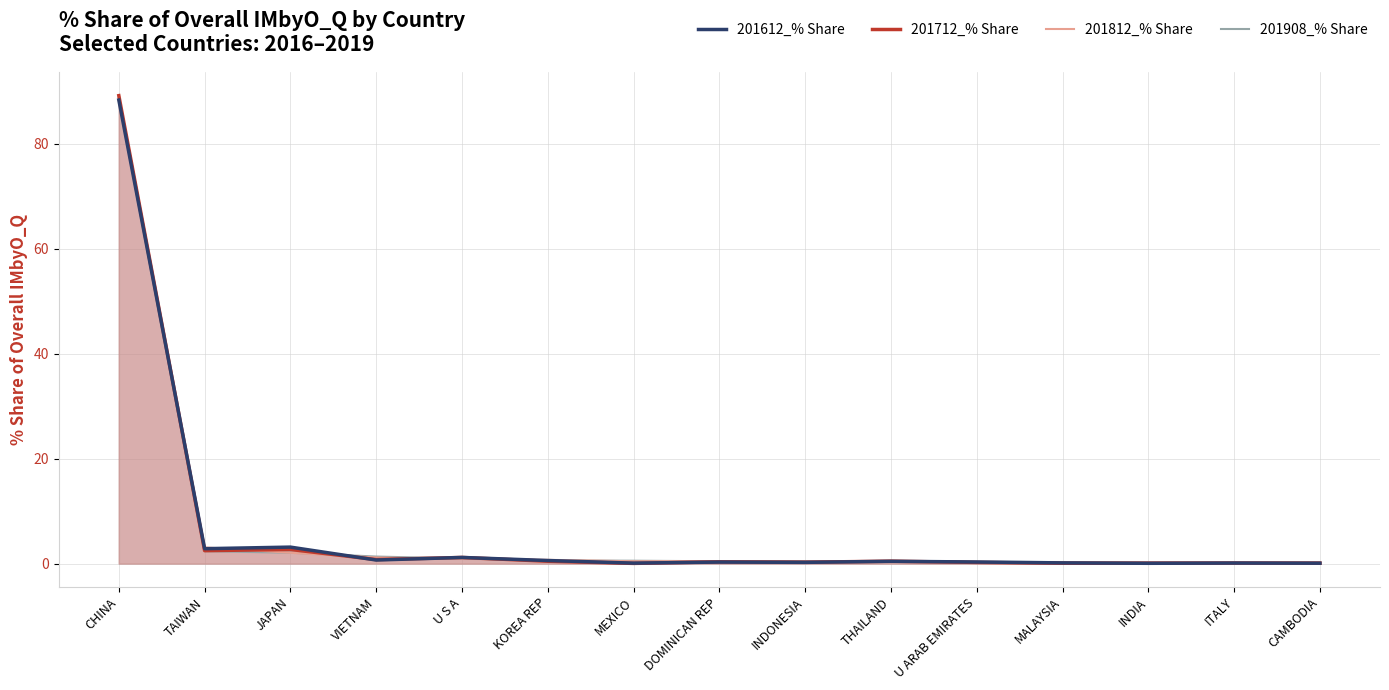

Which category has the highest value in the 201612_% Share series?

CHINA